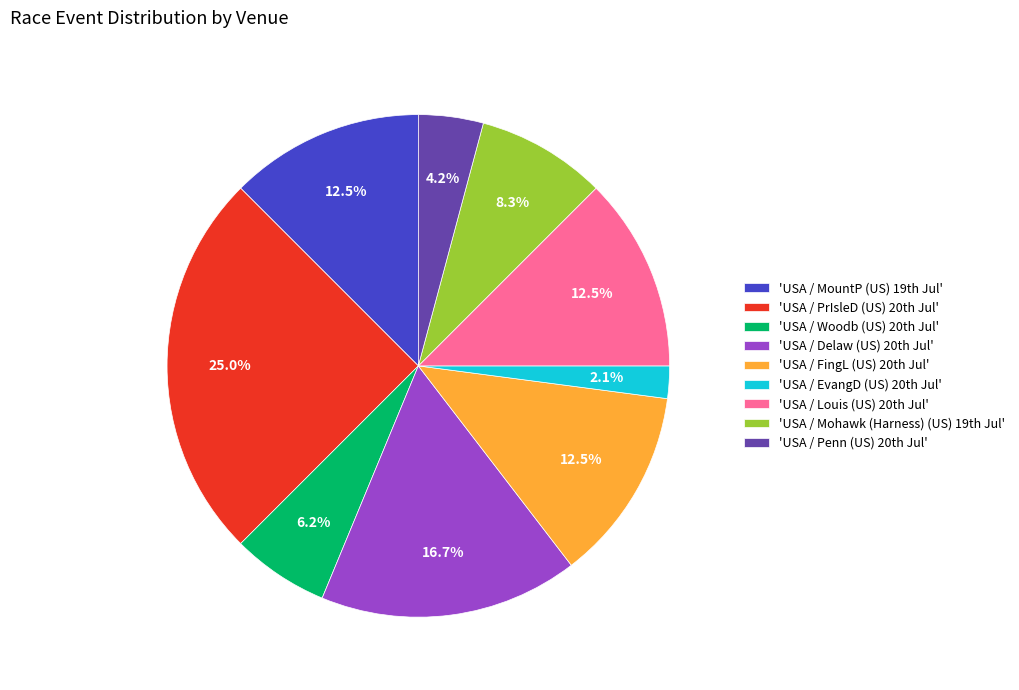

Which category has the smallest portion of the pie?

'USA / EvangD (US) 20th Jul'